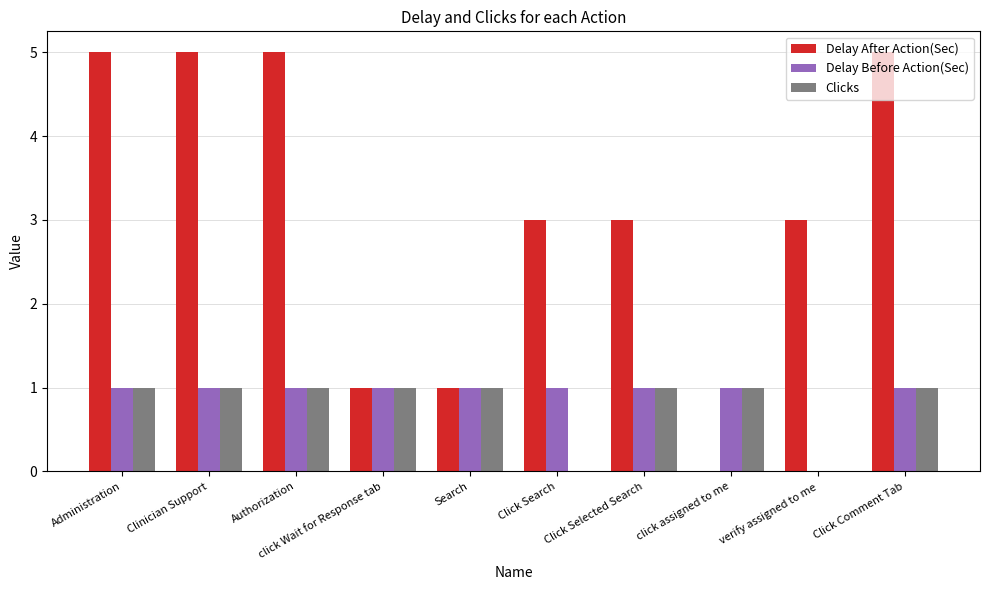

Which series has the largest total across all categories?

Delay After Action(Sec)